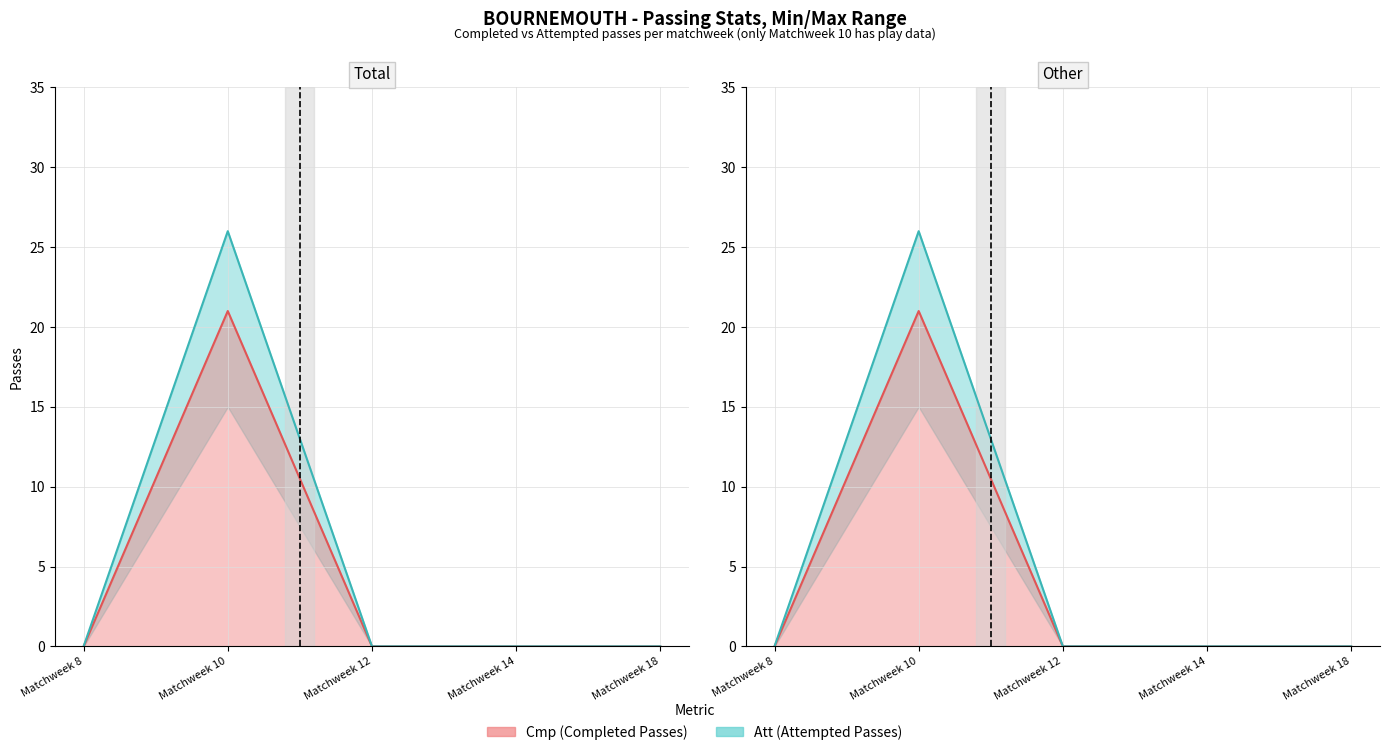

What is the average value of the Cmp (Completed Passes) series?

5